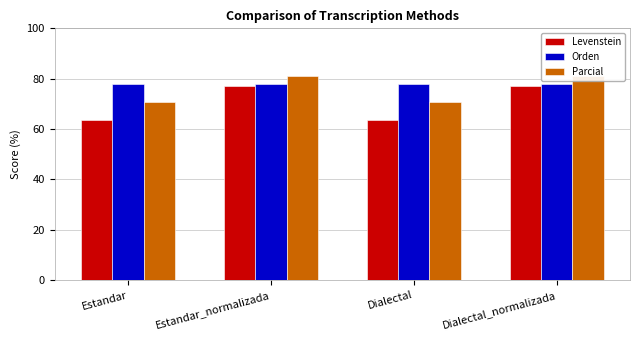

Reading left to right, transcribe all the data shown in this chart.

Levenstein: 63.6	76.9	63.6	76.9
Orden: 78.0	78.0	78.0	78.0
Parcial: 70.7	81.0	70.7	81.0